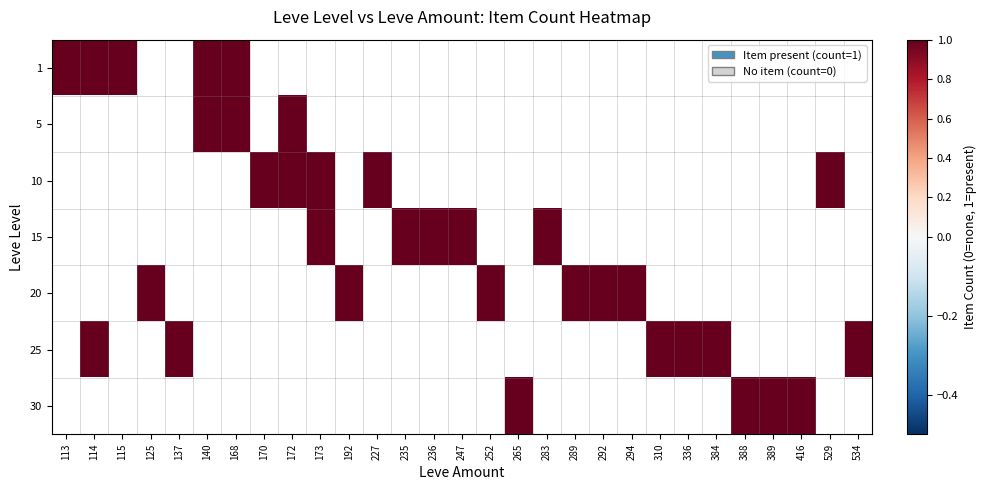

What is the total value across all series at 247?

1